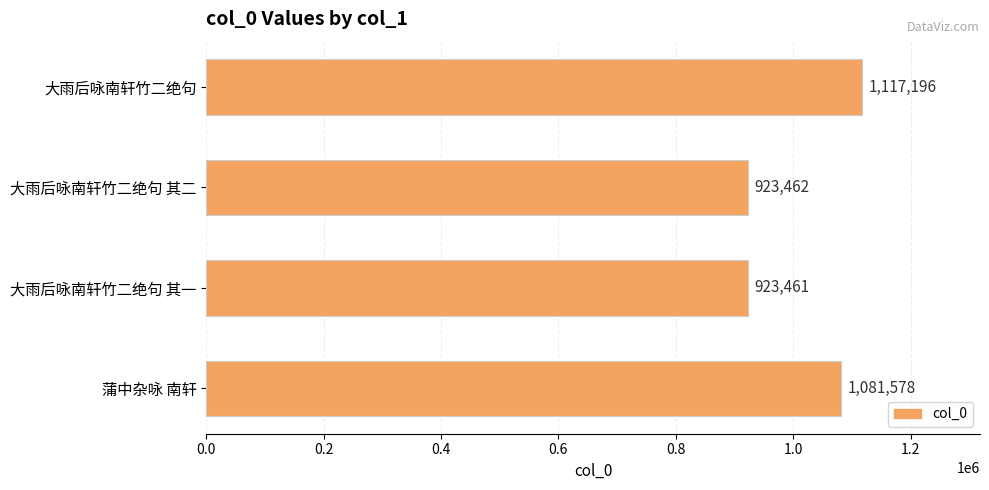

Rank the categories by value from highest to lowest.

大雨后咏南轩竹二绝句, 蒲中杂咏 南轩, 大雨后咏南轩竹二绝句 其二, 大雨后咏南轩竹二绝句 其一